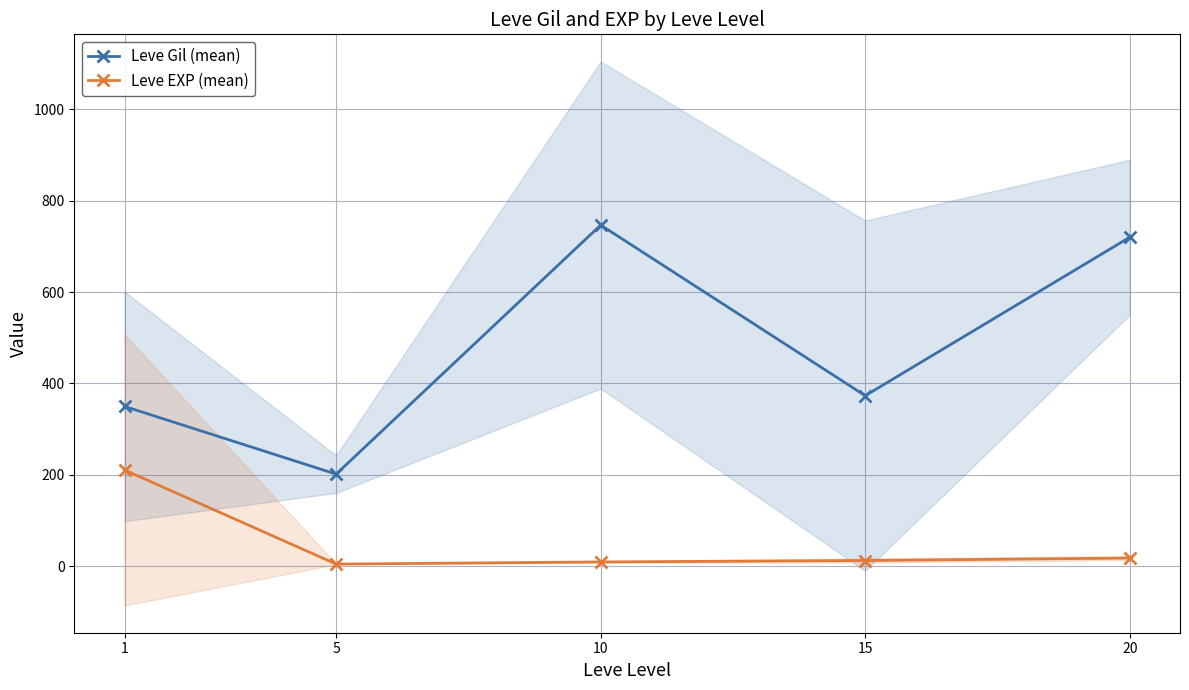

At which label is Leve Gil (mean) closest to 474?

15